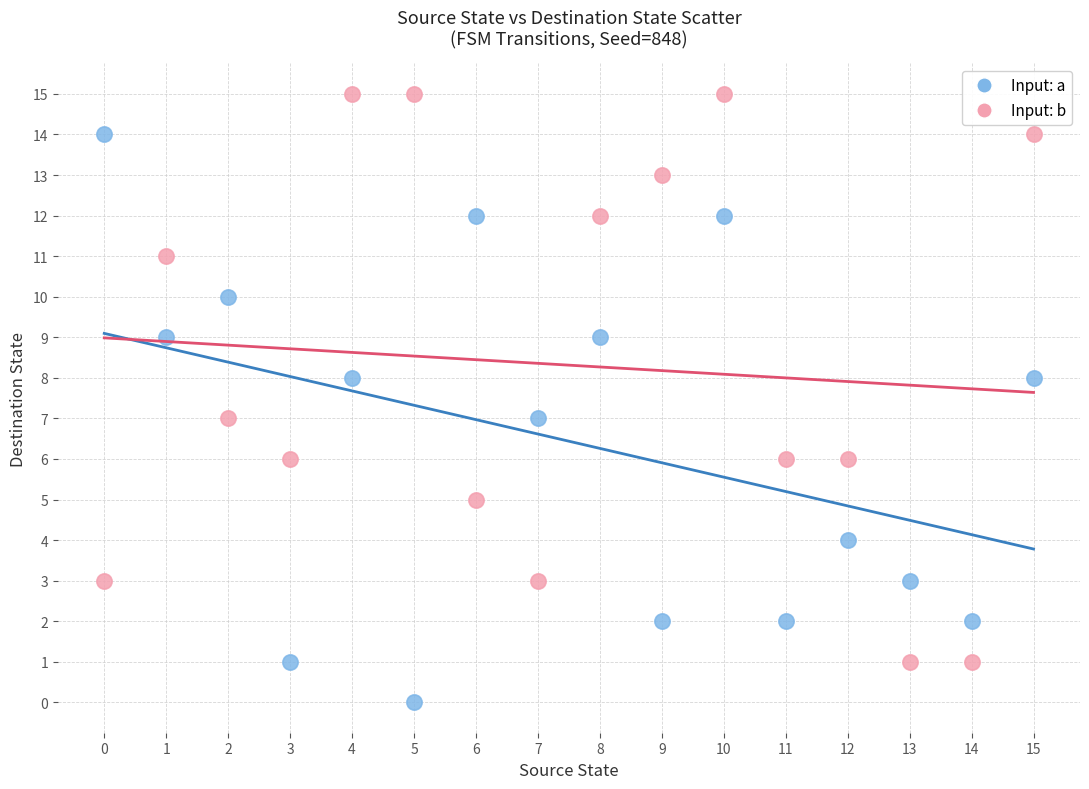

Which series reaches the maximum Y coordinate?

Input: b